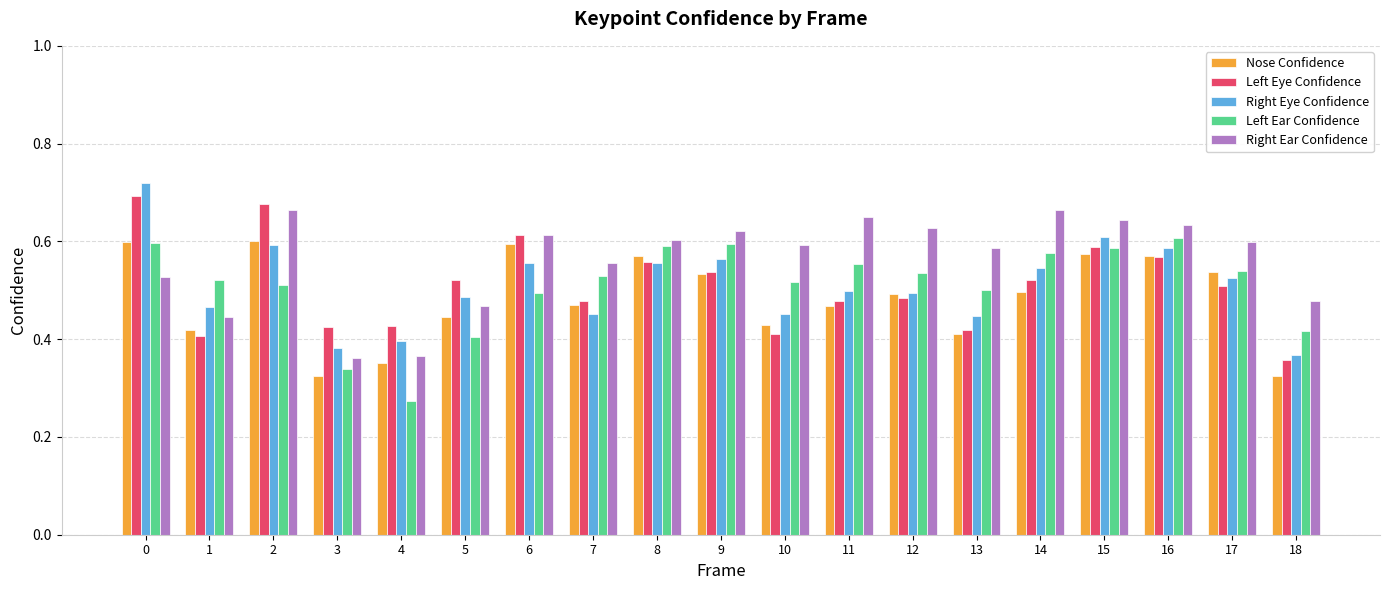

Where is Left Ear Confidence nearest to the value 0?

4